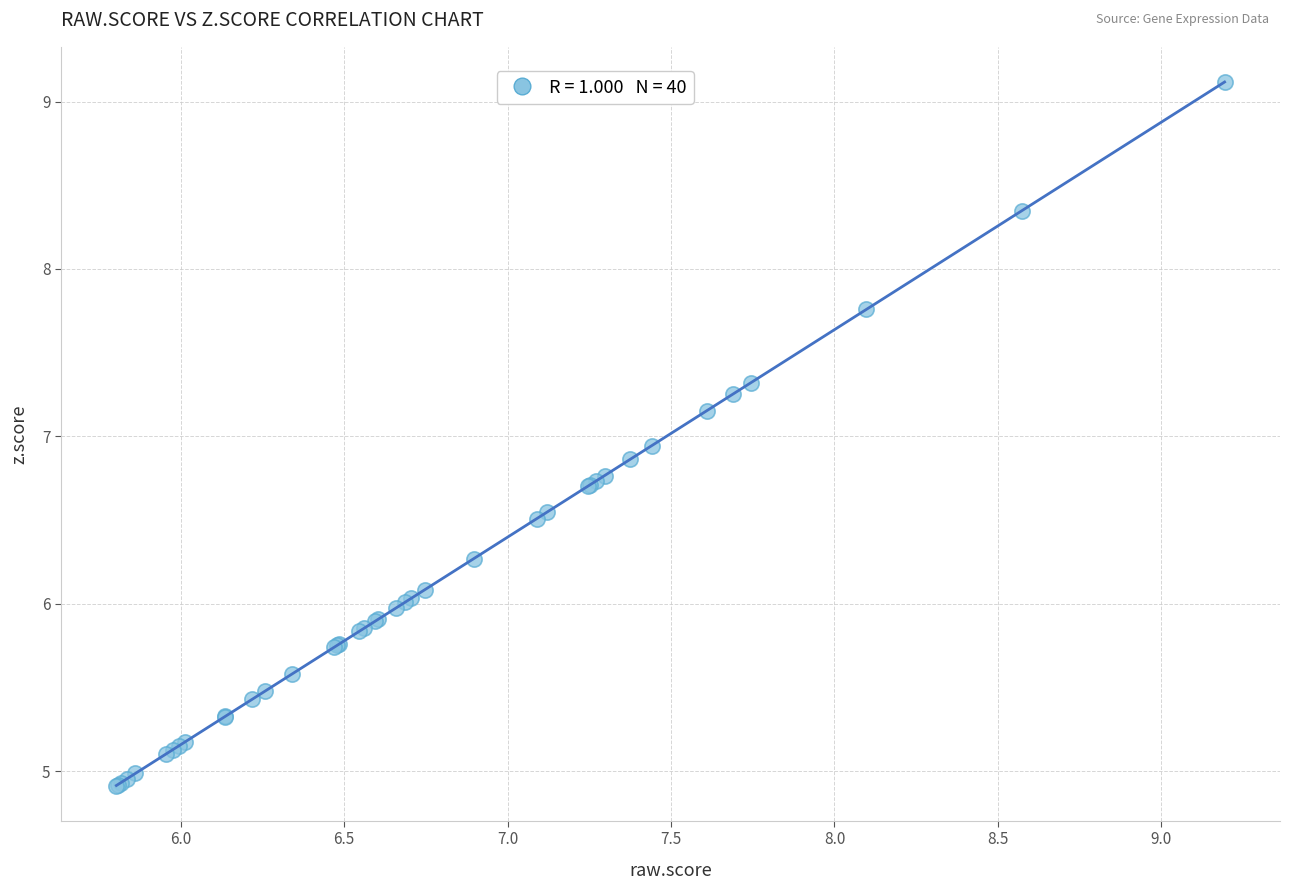

What Y value in the scatter plot is closest to 7?

6.9